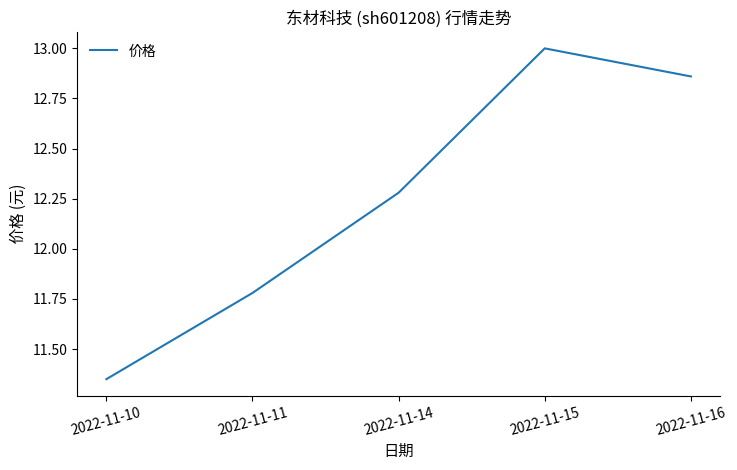

What is the sum of the values at 2022-11-16 and 2022-11-14?

25.1